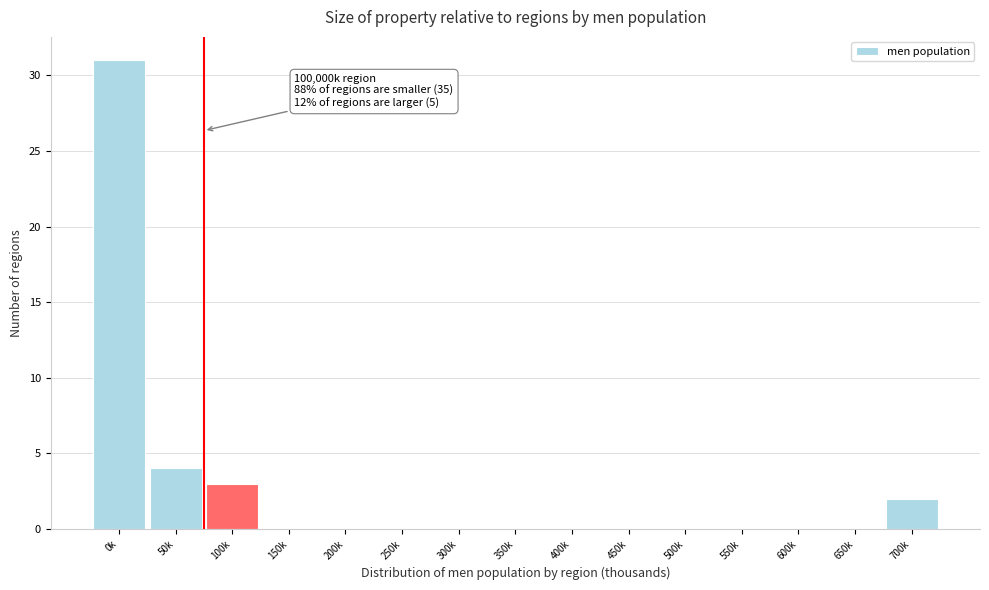

Reading left to right, what are all the values shown in this chart?

0k=31	50k=4	100k=3	150k=0	200k=0	250k=0	300k=0	350k=0	400k=0	450k=0	500k=0	550k=0	600k=0	650k=0	700k=2